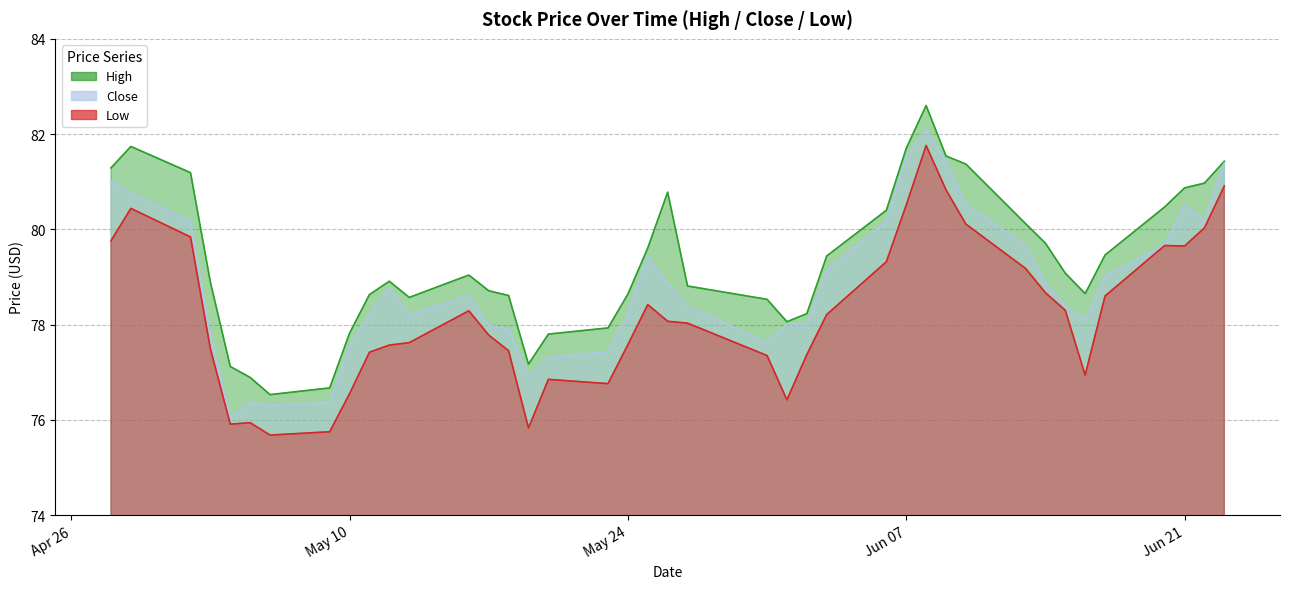

At which label is High closest to 79?

2016-05-16